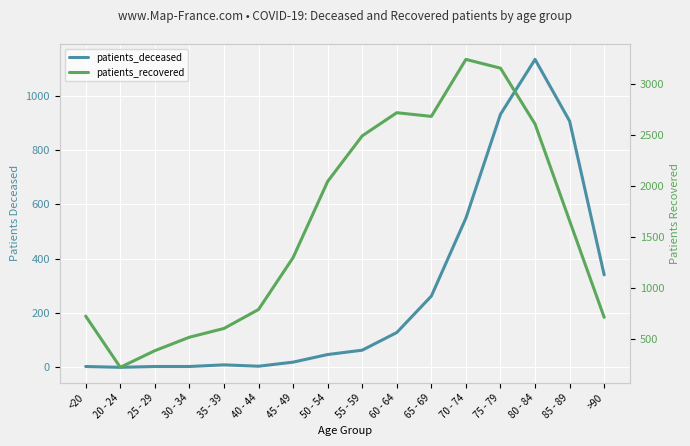

At how many categories does at least one series exceed 62?

16